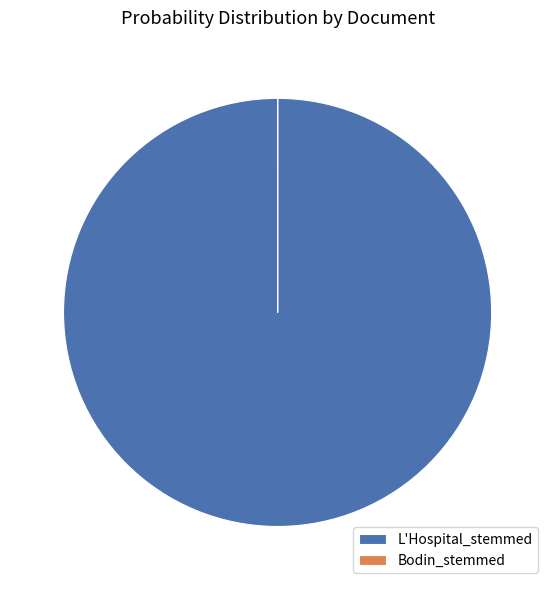

Which category has the biggest portion of the pie?

L'Hospital_stemmed